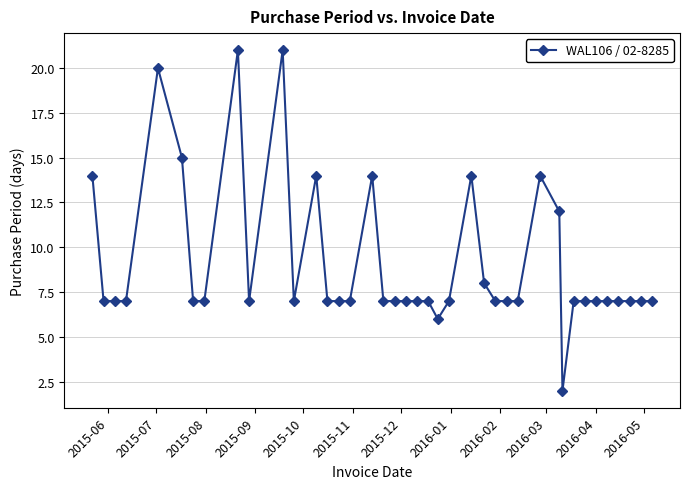

Count the number of data series in this chart.

1